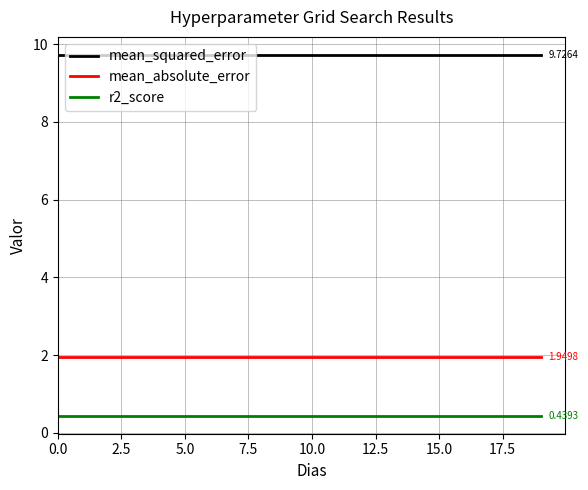

True or false: r2_score and mean_squared_error cross at least once.

False